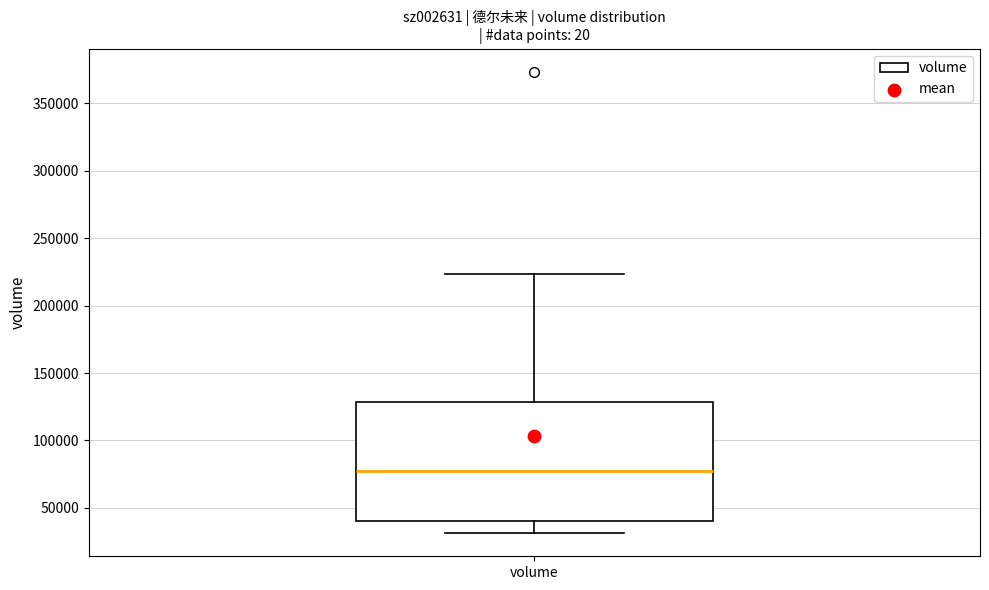

Read this box plot against the y-axis: the position of the median line, the range covered by the box, and the ends of both whiskers. The values are not printed on the chart, so give them approximately, as read against the axis.

median 75000, box 40000 to 130000, whiskers 30000 to 225000